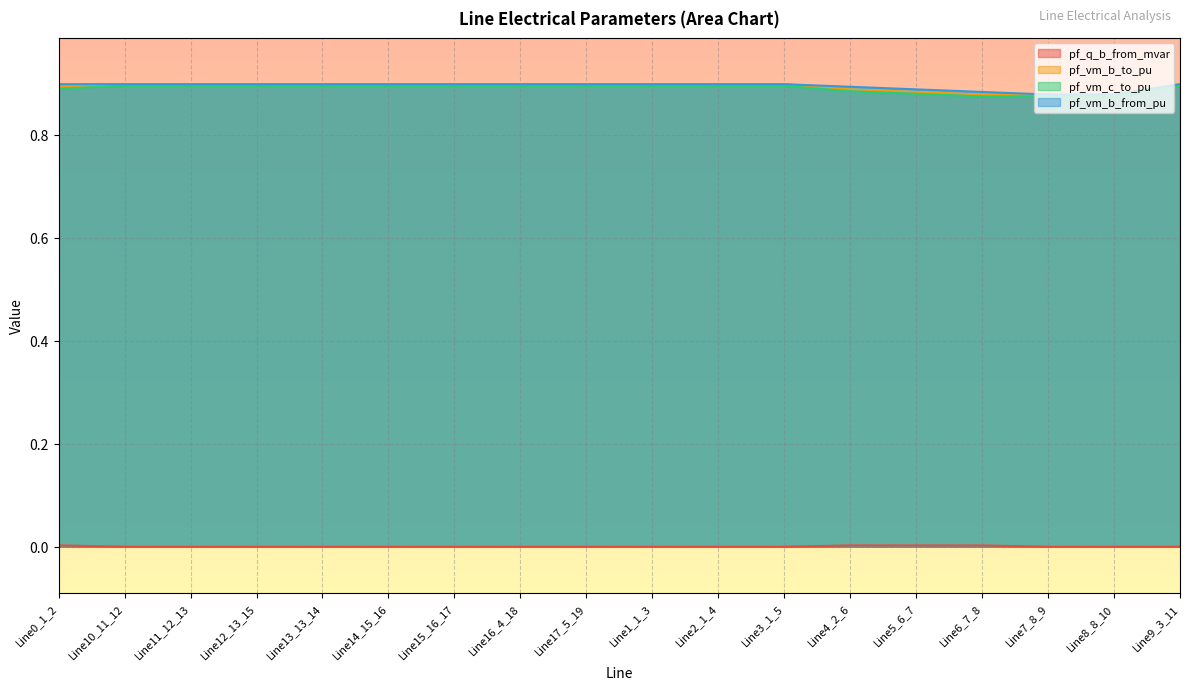

True or false: pf_vm_c_to_pu and pf_vm_b_to_pu intersect in this chart.

False